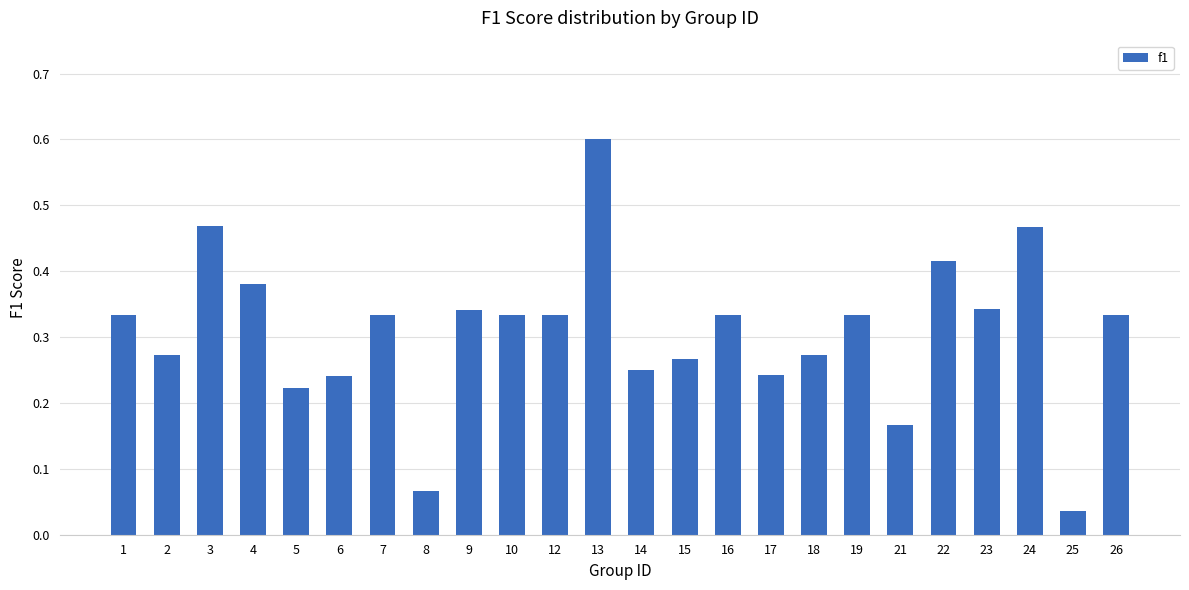

What is the sum of all values?

7.4